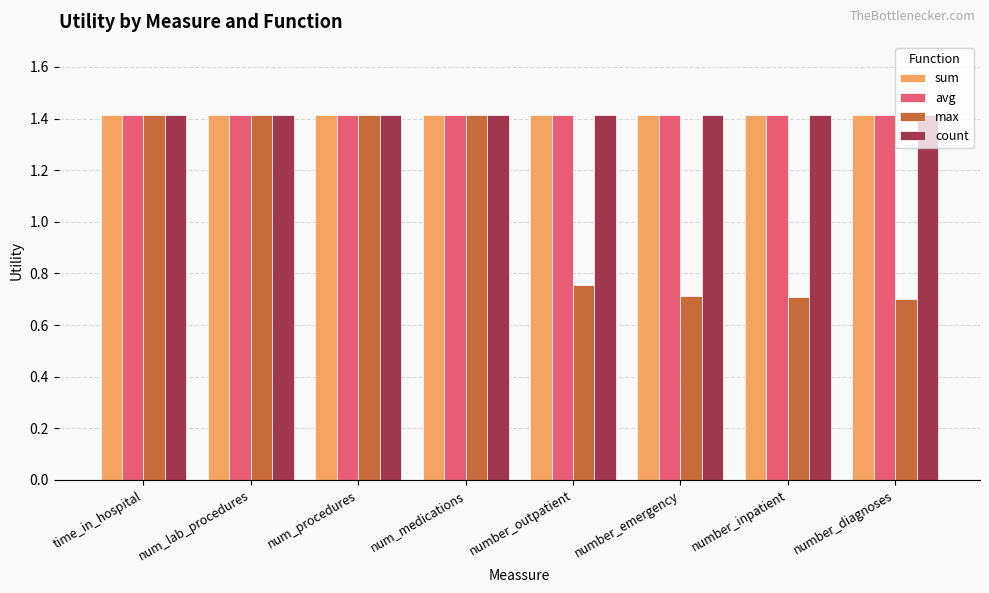

What value does the sum series have at number_outpatient?

1.4